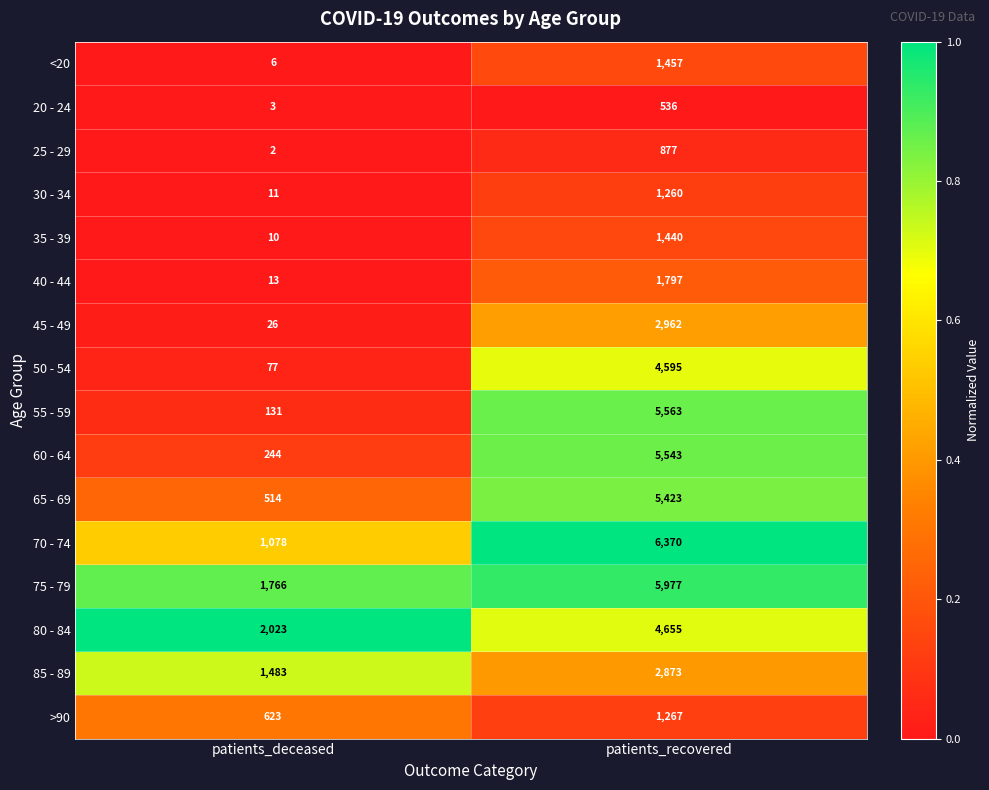

What is the spread (max minus min) of values at patients_deceased?

2021